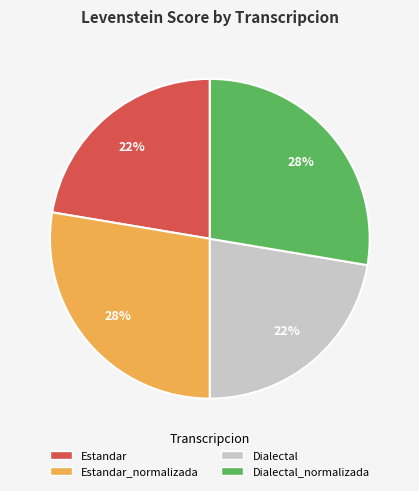

To the nearest percent, what is the average slice percentage?

25%